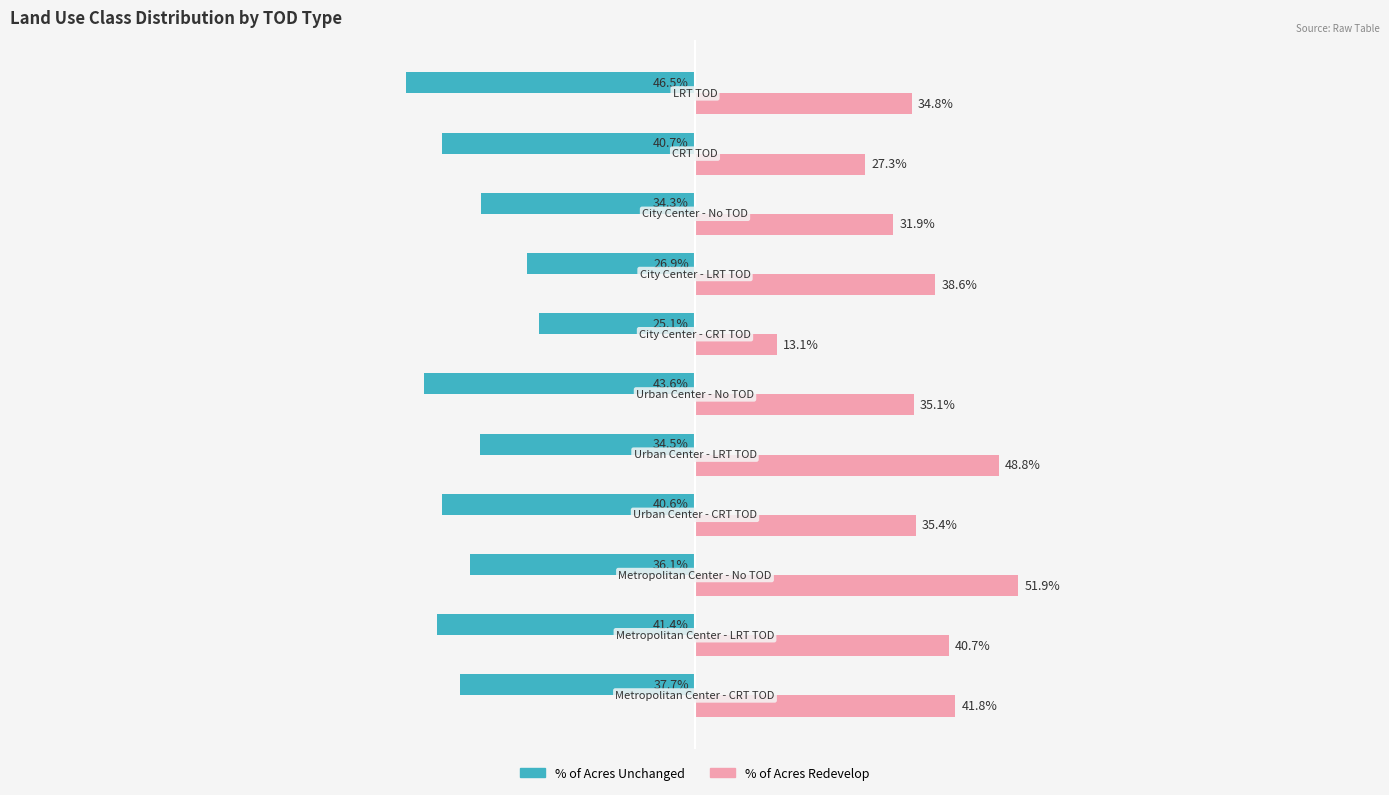

What are all the series names shown in the legend?

% of Acres Unchanged, % of Acres Redevelop